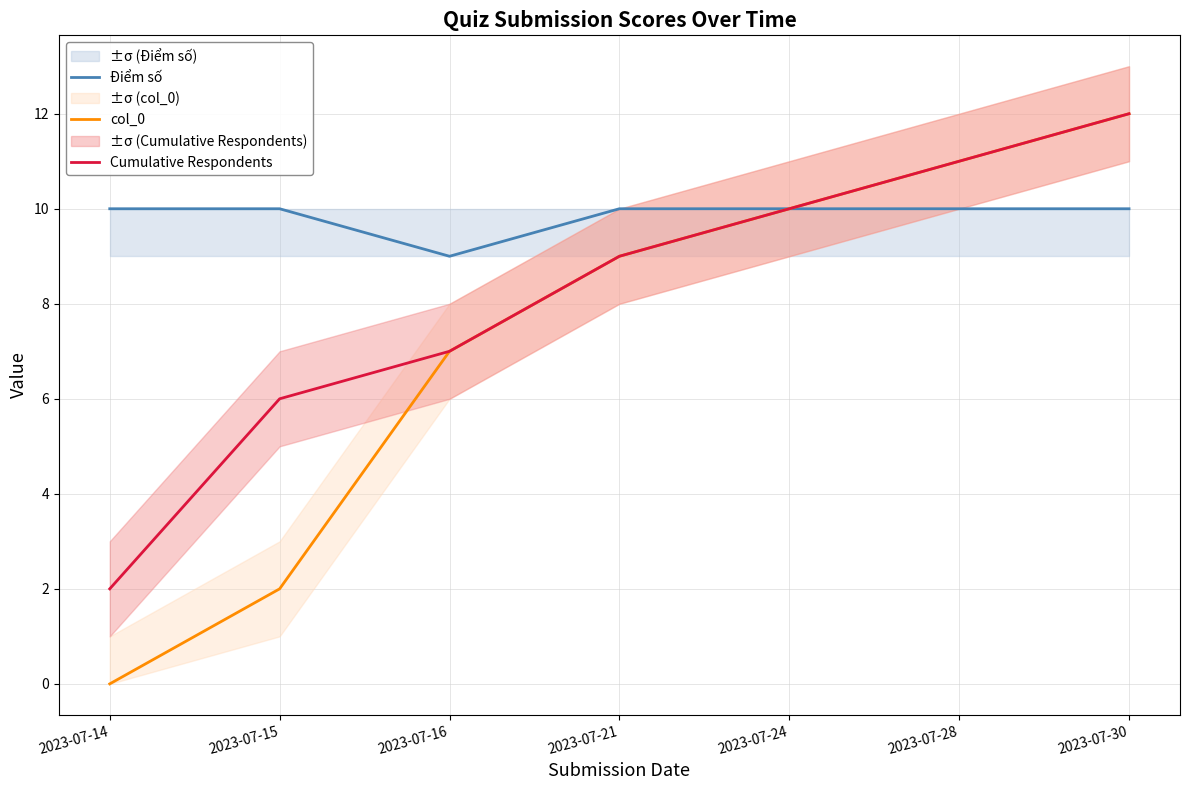

Is the value of col_0 at 2023-07-21 greater than the value of Điểm số at 2023-07-30?

No